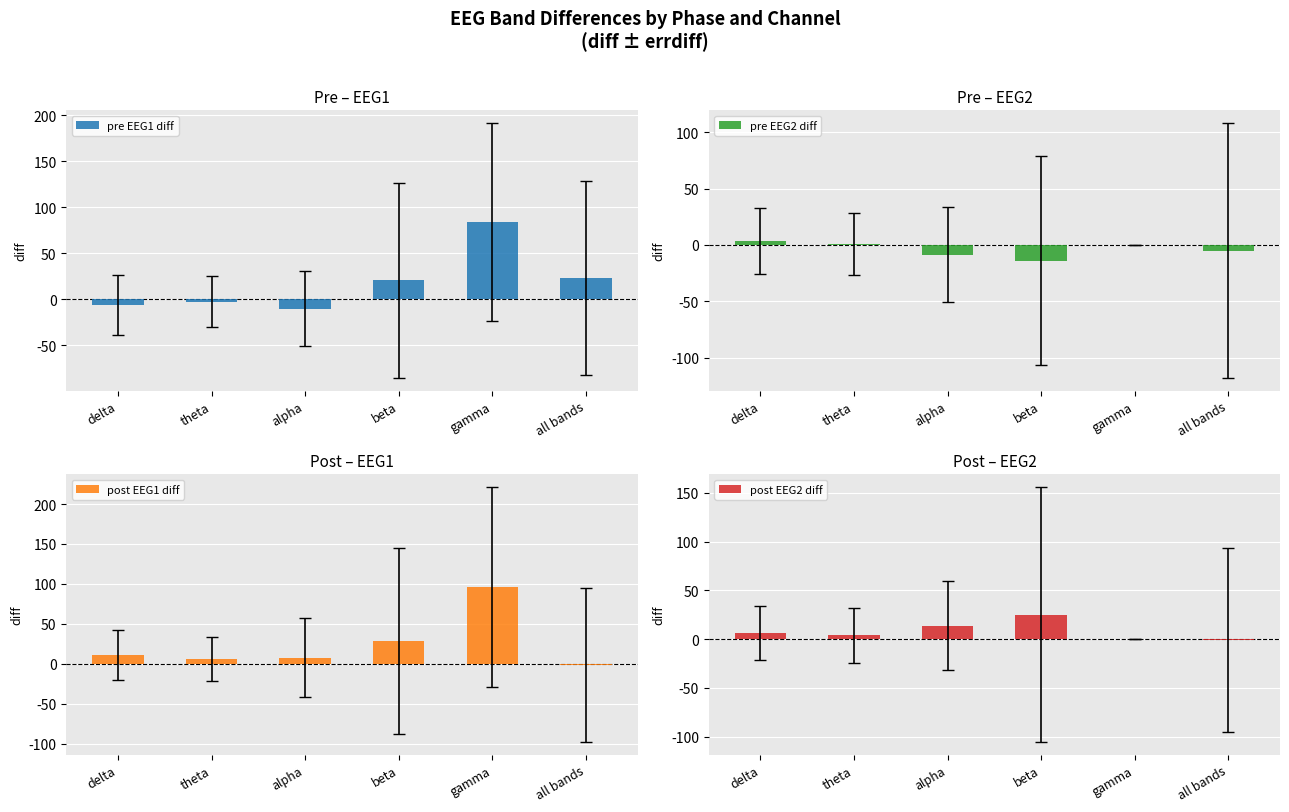

At all bands, list the series in order from largest to smallest.

pre EEG1 diff, post EEG2 diff, post EEG1 diff, pre EEG2 diff